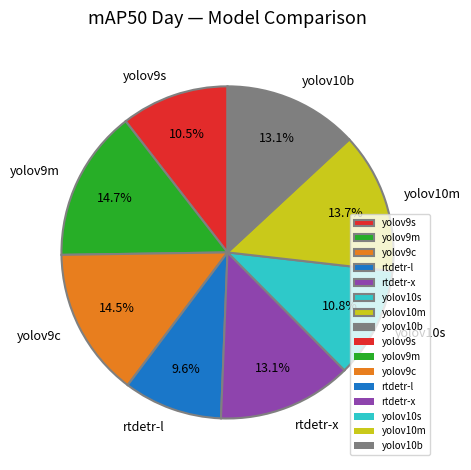

To the nearest percent, what percentage of the pie is rtdetr-x?

13%